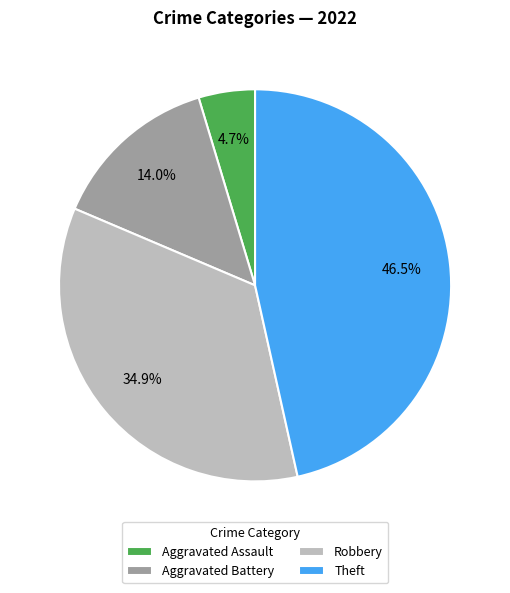

Between Aggravated Battery and Aggravated Assault, which is larger?

Aggravated Battery